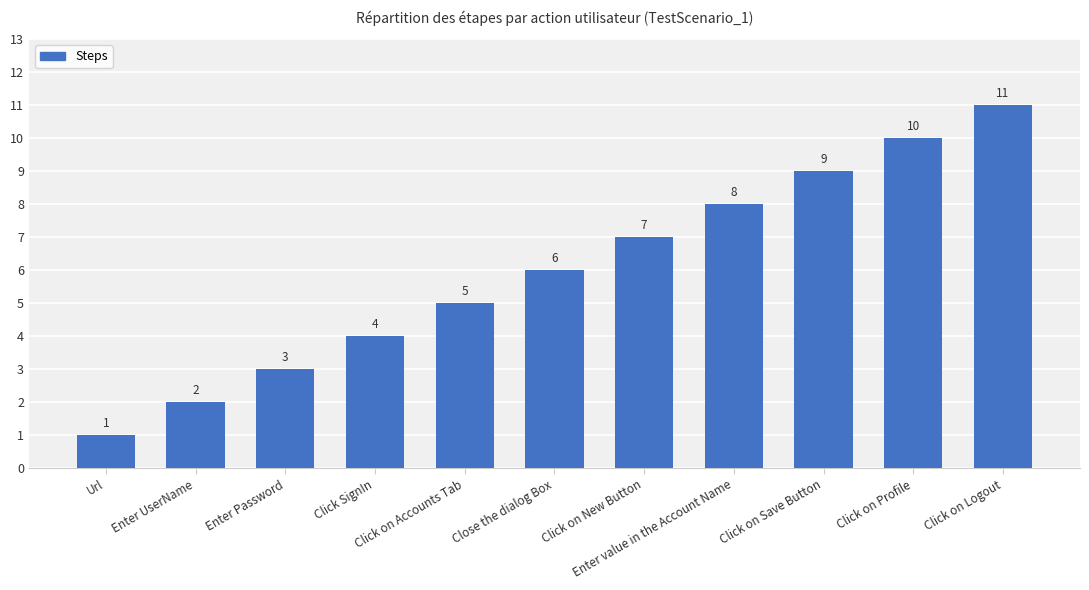

Where is the data nearest to the value 6?

Close the dialog Box